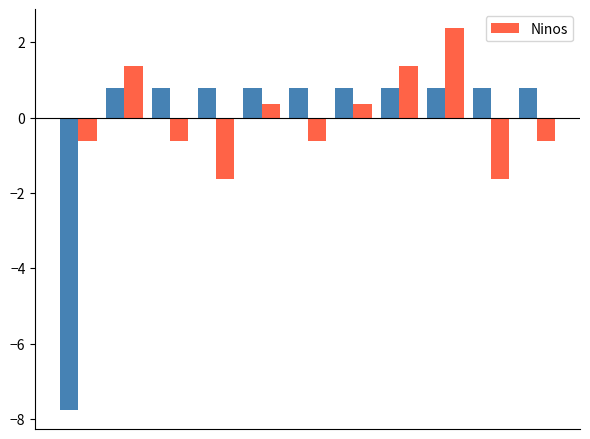

How many categories are shown in the chart?

11